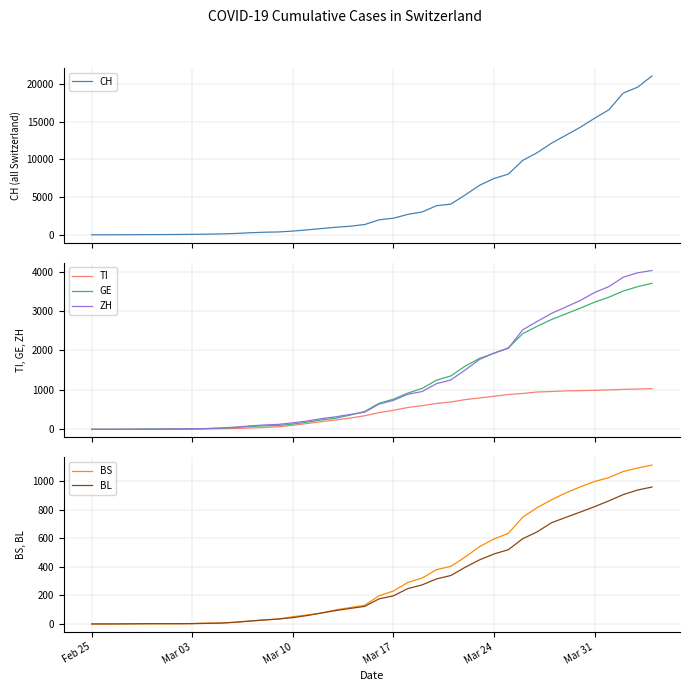

Which series has the largest total across all categories?

CH